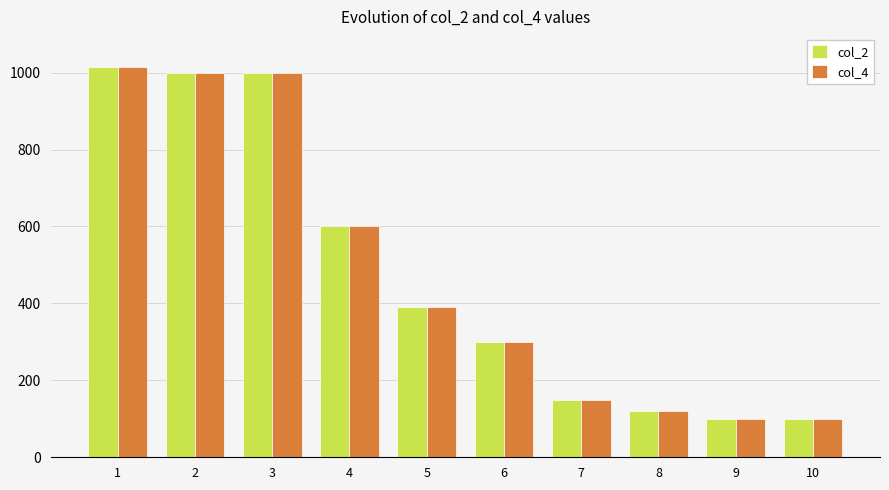

What is the maximum value shown in the chart?

1015